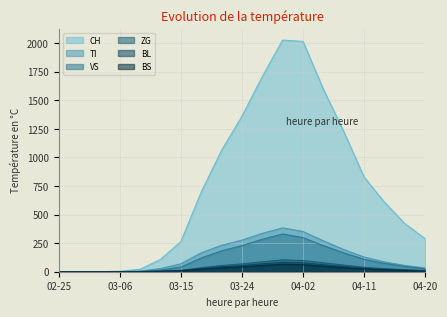

The value of ZG at 2020-03-09 is 1. True or false?

True